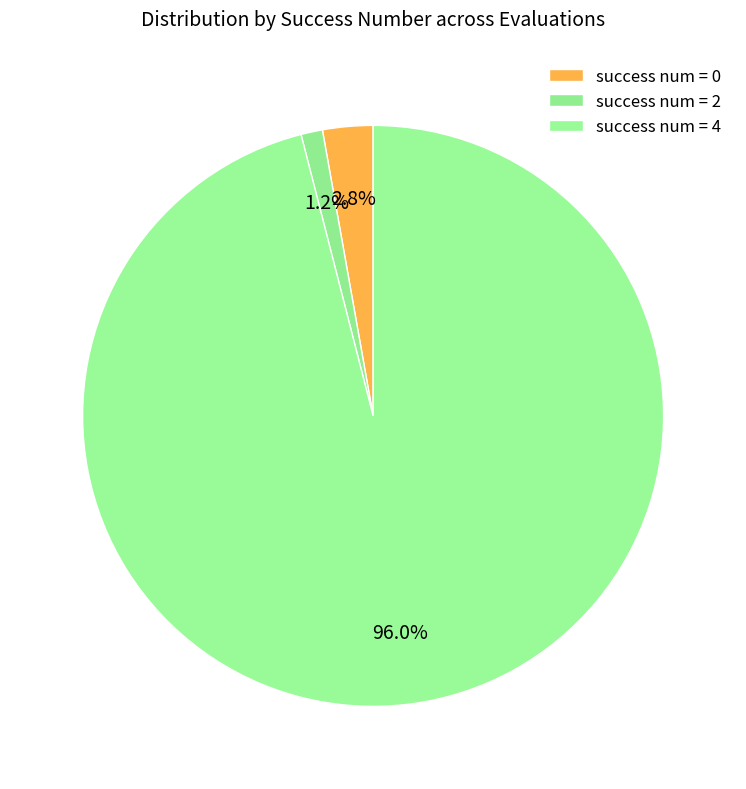

How many slices are in this pie chart?

3